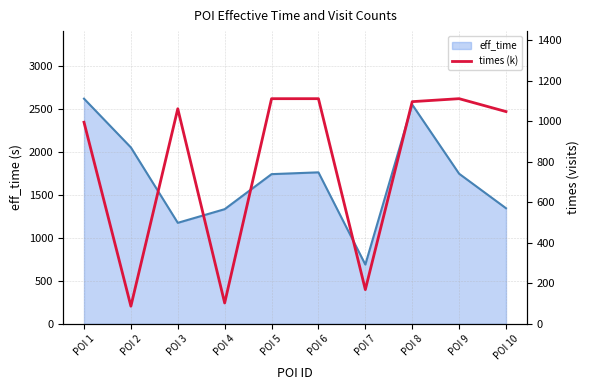

The chart shows a value of 538.9 at POI 10. True or false?

False